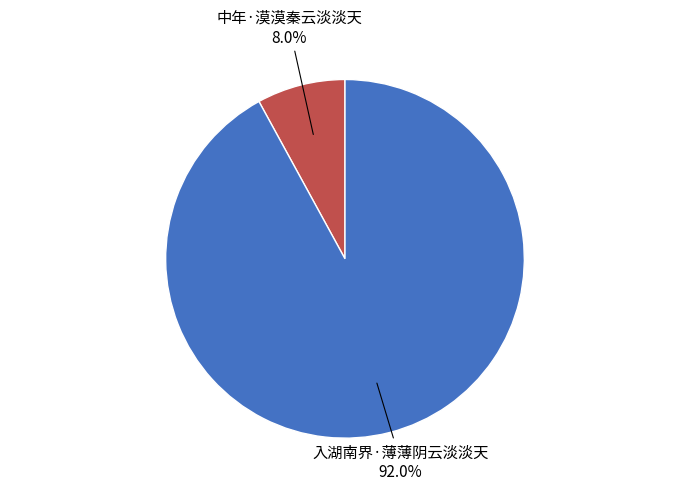

Count the number of slices in the pie.

2